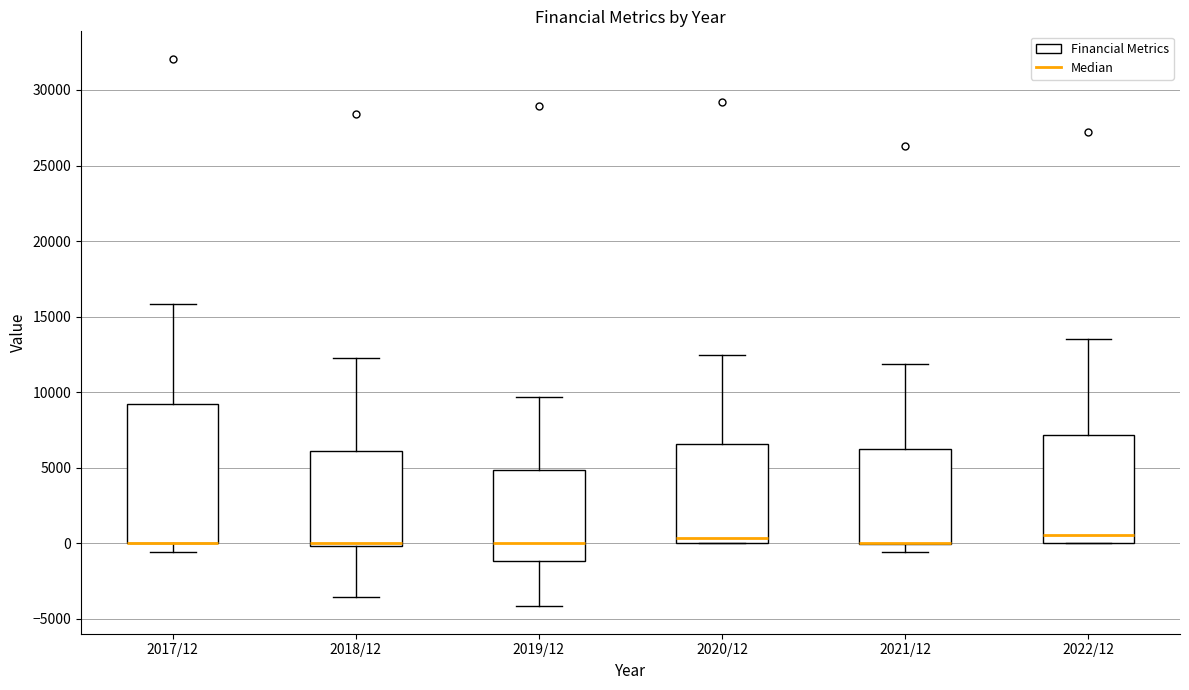

Reading left to right, transcribe this box plot: for each box, give where its median line is, the range the box spans, and where its two whiskers end, as read against the y-axis. The values are not printed on the chart, so give them approximately, as read against the axis.

2017/12: median 0 (drawn on the box's lower edge), box 0 to 9000, whiskers -500 to 16000
2018/12: median 0 (just above the box's lower edge), box 0 to 6000, whiskers -3500 to 12500
2019/12: median 0, box -1000 to 5000, whiskers -4000 to 9500
2020/12: median 500, box 0 to 6500, whiskers 0 to 12500
2021/12: median 0 (drawn on the box's lower edge), box 0 to 6000, whiskers -500 to 12000
2022/12: median 500, box 0 to 7000, whiskers 0 to 13500